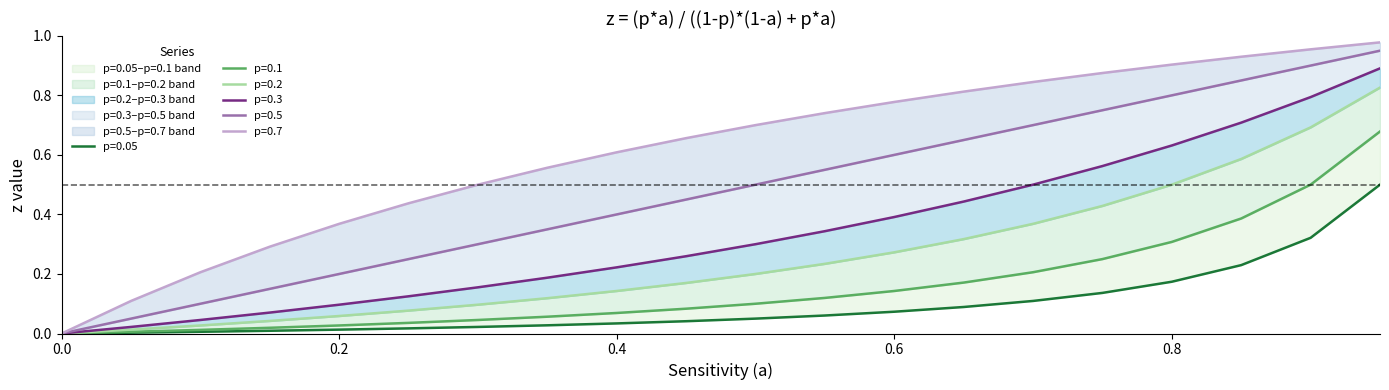

True or false: p=0.05 has a value of 0.0 at 0.35.

True